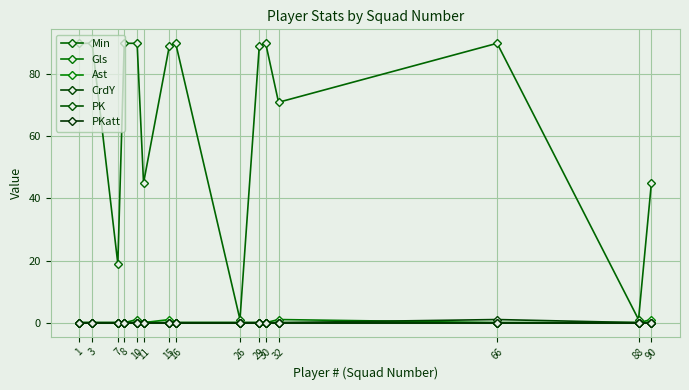

Reading left to right, transcribe all the data shown in this chart.

Min: 1=90	3=90	7=19	8=90	10=90	11=45	15=89	16=90	26=1	29=89	30=90	32=71	66=90	88=1	90=45
Gls: 1=0	3=0	7=0	8=0	10=1	11=0	15=0	16=0	26=0	29=0	30=0	32=1	66=0	88=0	90=0
Ast: 1=0	3=0	7=0	8=0	10=0	11=0	15=1	16=0	26=0	29=0	30=0	32=0	66=0	88=0	90=1
CrdY: 1=0	3=0	7=0	8=0	10=0	11=0	15=0	16=0	26=0	29=0	30=0	32=0	66=1	88=0	90=0
PK: 1=0	3=0	7=0	8=0	10=0	11=0	15=0	16=0	26=0	29=0	30=0	32=0	66=0	88=0	90=0
PKatt: 1=0	3=0	7=0	8=0	10=0	11=0	15=0	16=0	26=0	29=0	30=0	32=0	66=0	88=0	90=0